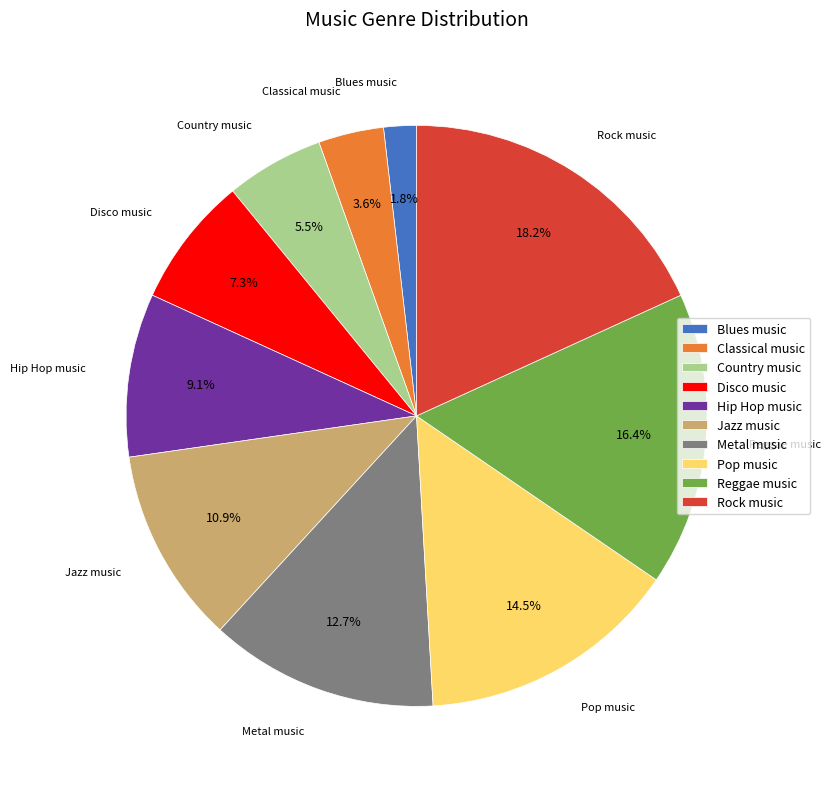

Is Disco music the majority of the pie?

No